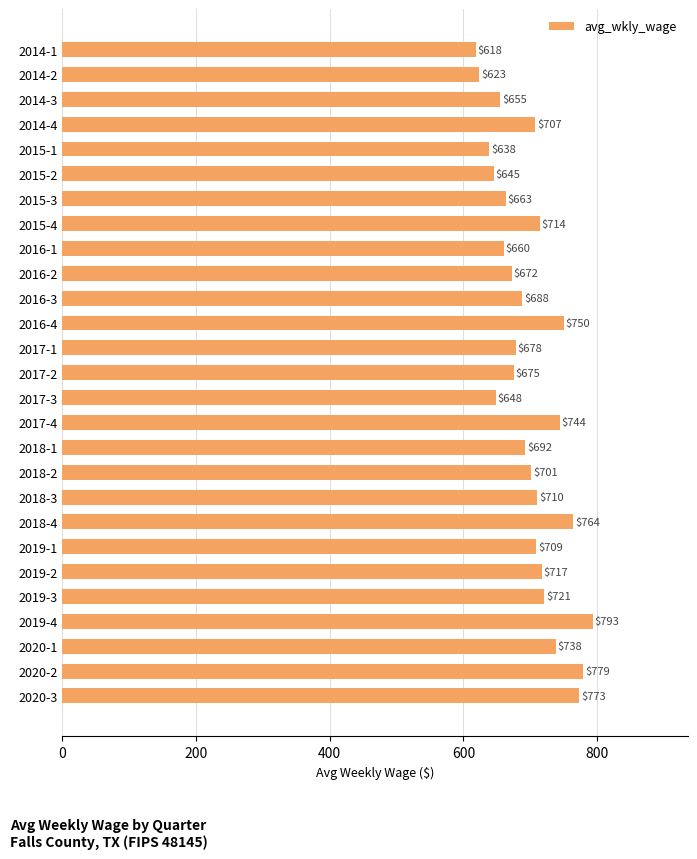

What is the maximum value shown in the chart?

793